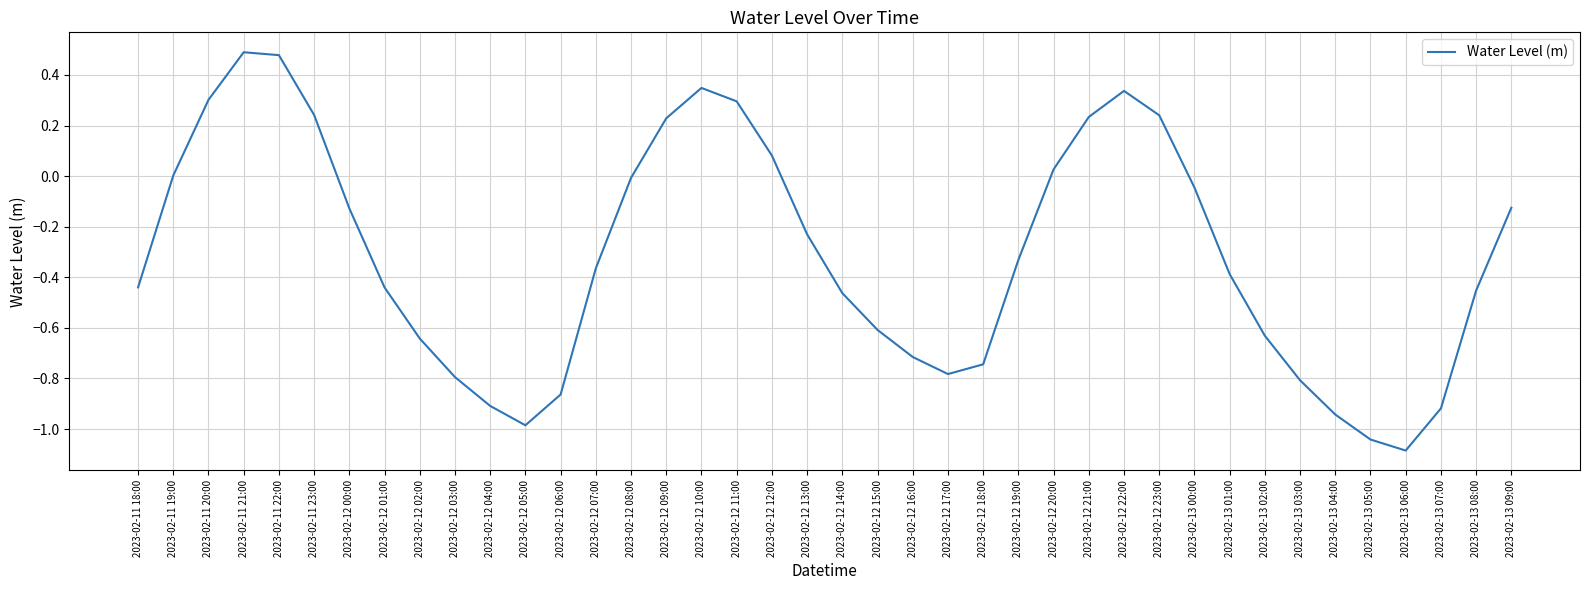

Is this an area chart (filled region under the line)?

No